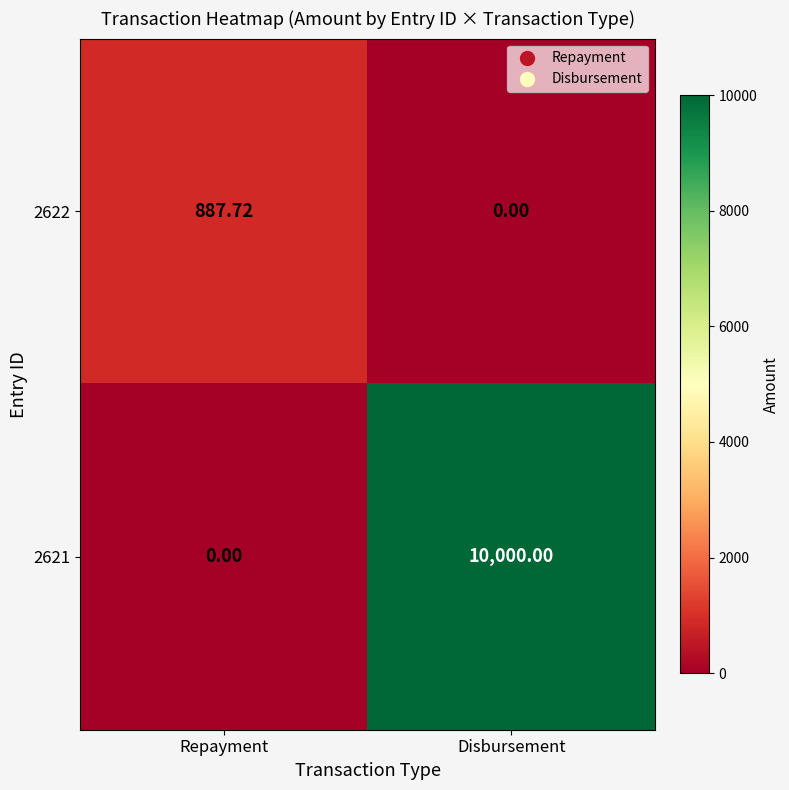

At which category is the sum across all series the highest?

Disbursement